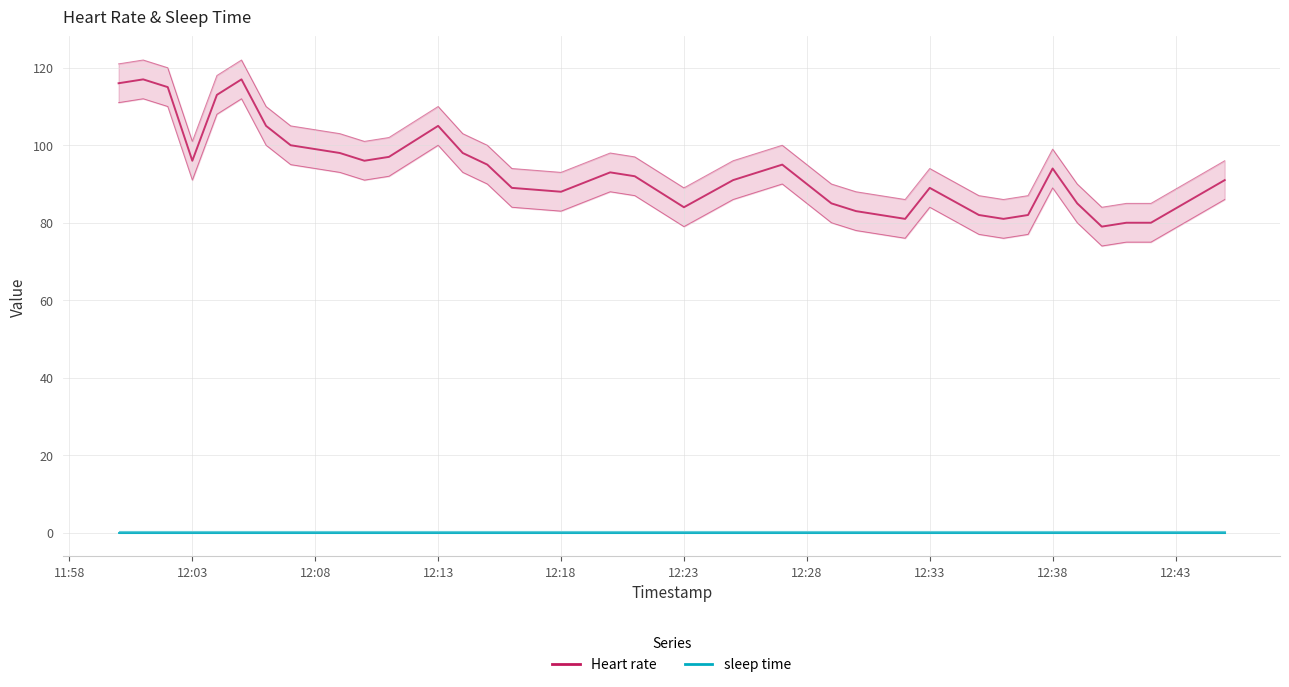

Count the number of data series in this chart.

2